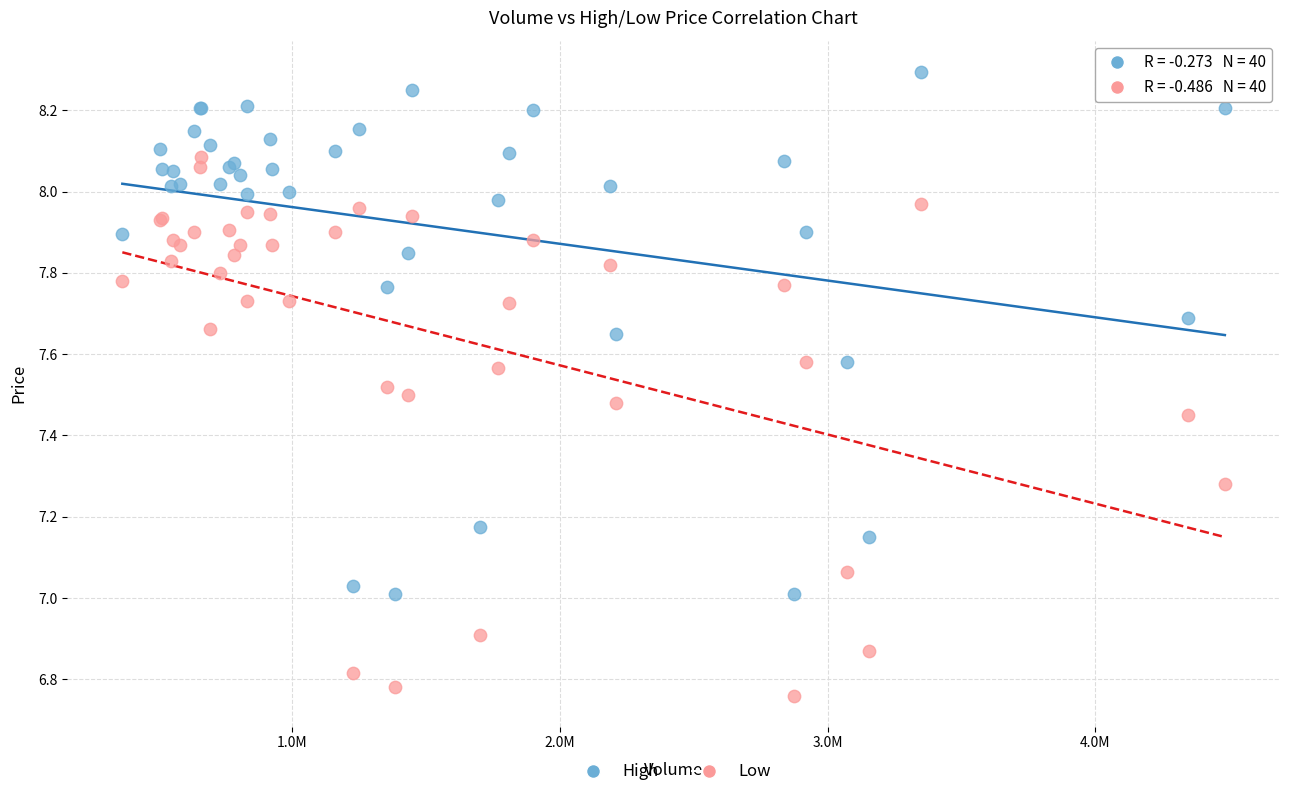

Which series reaches the maximum Y coordinate?

High